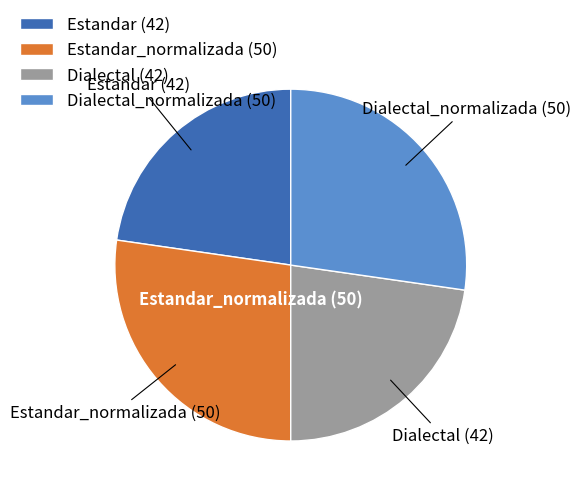

Does Estandar_normalizada (50) represent more than half of the total?

No